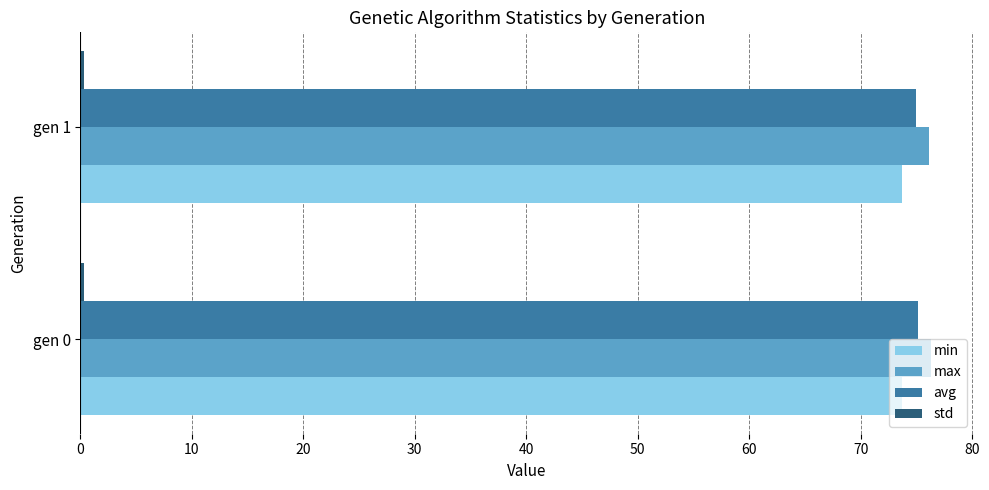

What is the sum of all max values?

152.5